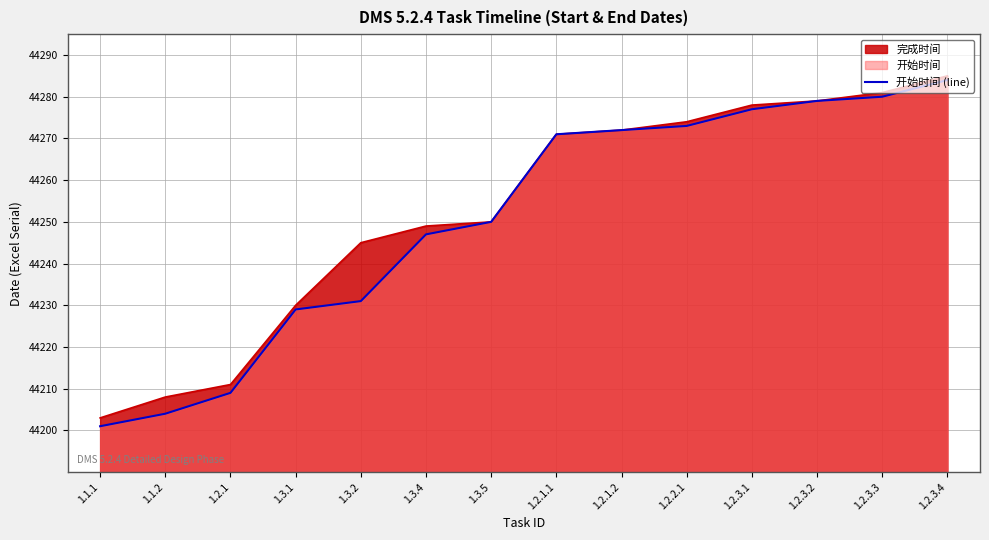

Reading right to left, what are all the values shown in this chart?

44284	44280	44279	44277	44273	44272	44271	44250	44247	44231	44229	44209	44204	44201